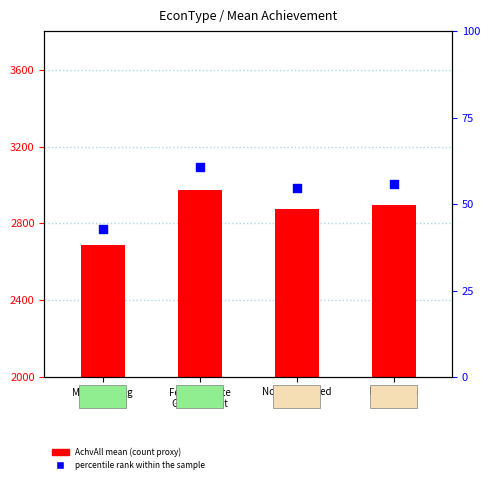

What is the ratio of the value at Federal/State
Government to the value at Recreation?

1.1